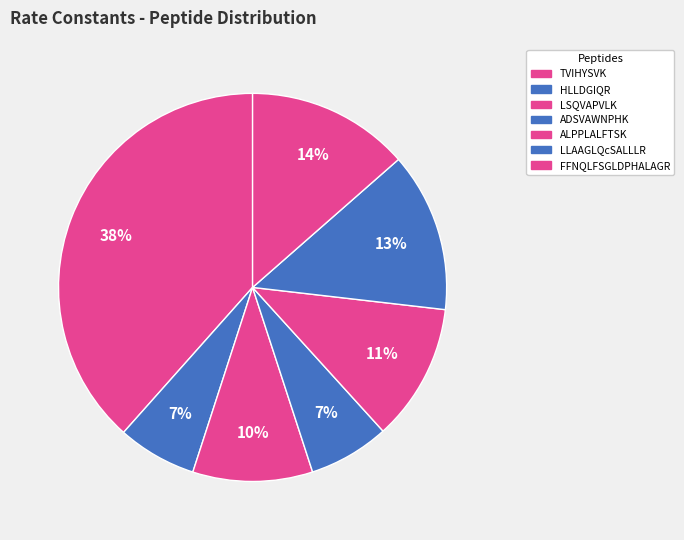

Is it true that LSQVAPVLK is 1% of the pie?

False